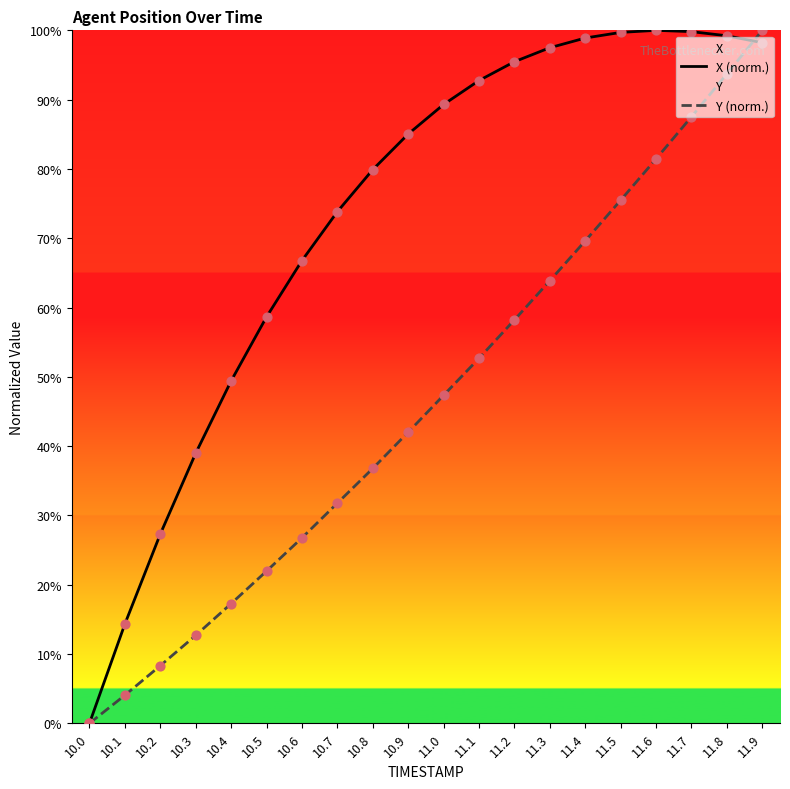

What is the total value across all series at 10.2?

35.6